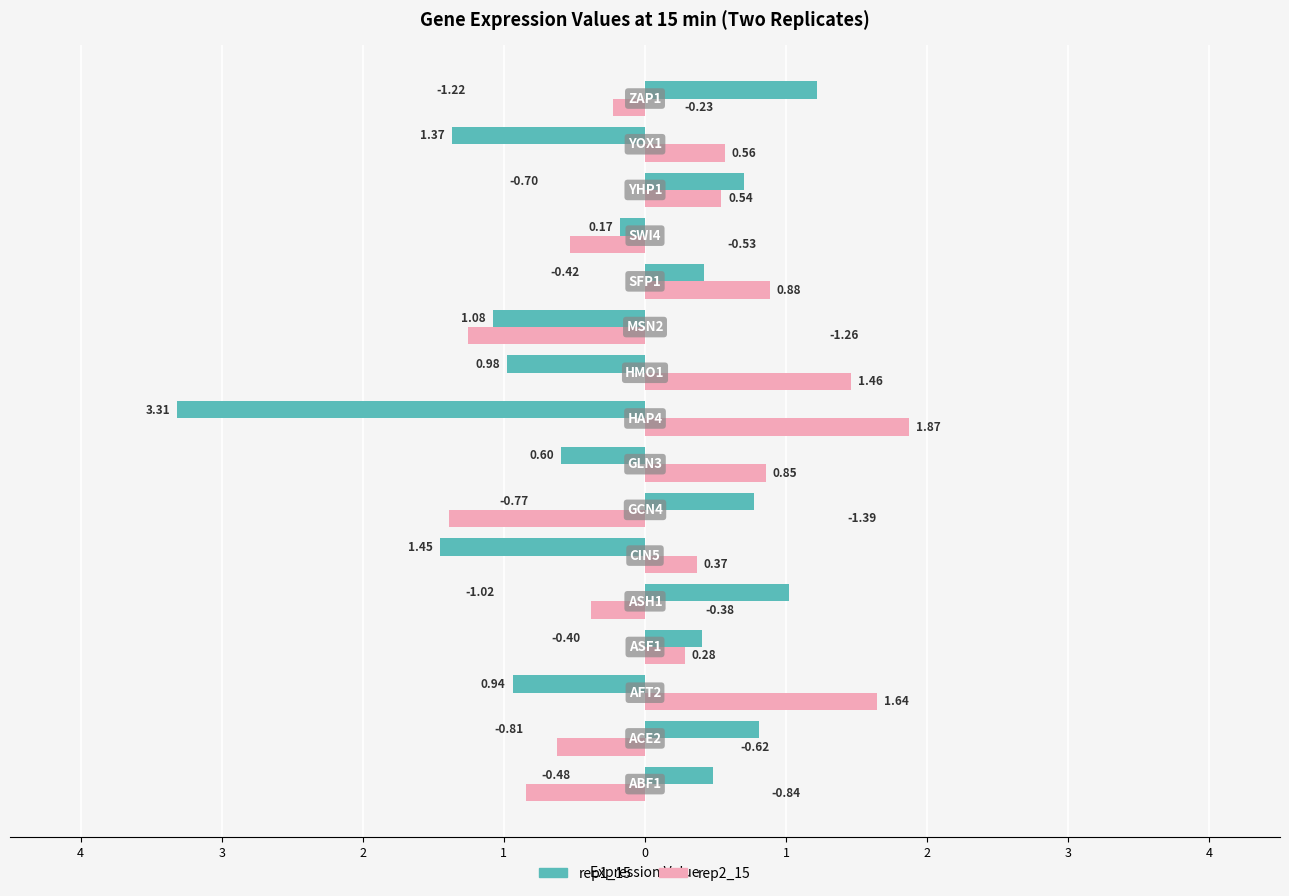

What are all the series names shown in the legend?

rep1_15, rep2_15